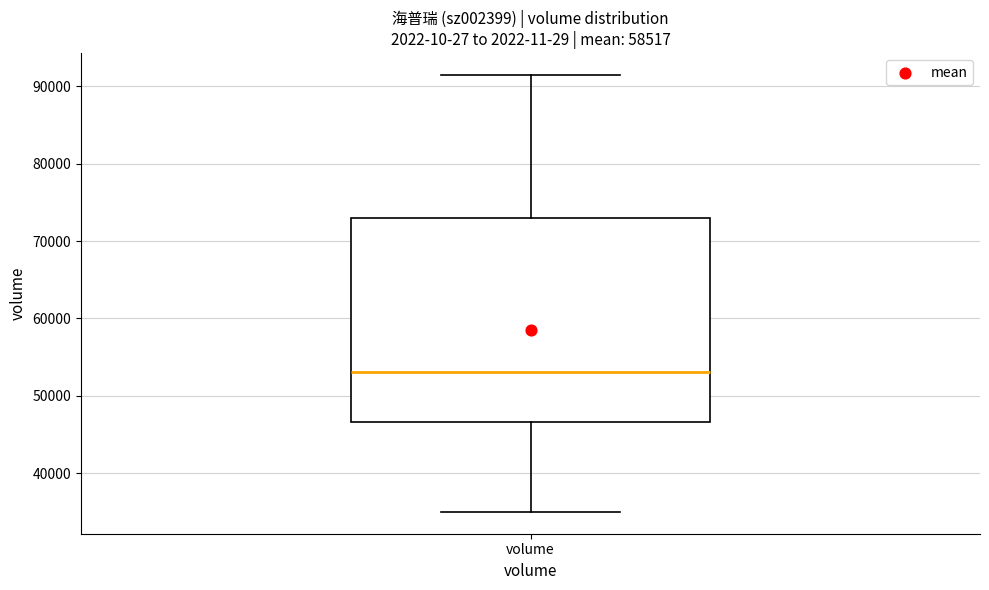

Read this box plot against the y-axis: the position of the median line, the range covered by the box, and the ends of both whiskers. The values are not printed on the chart, so give them approximately, as read against the axis.

median 53000, box 47000 to 73000, whiskers 35000 to 91000